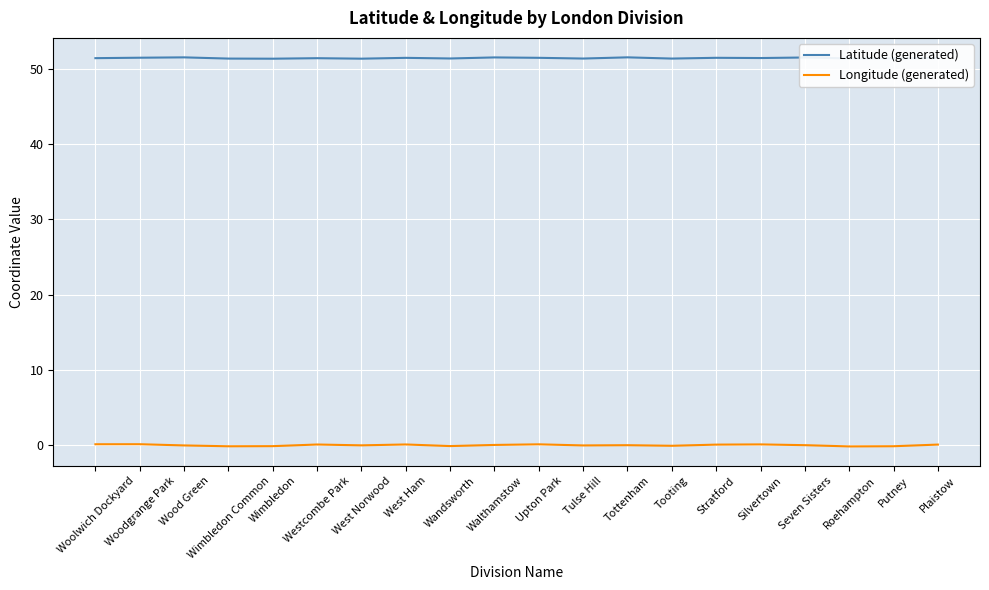

At Wimbledon, list the series in order from largest to smallest.

Latitude (generated), Longitude (generated)